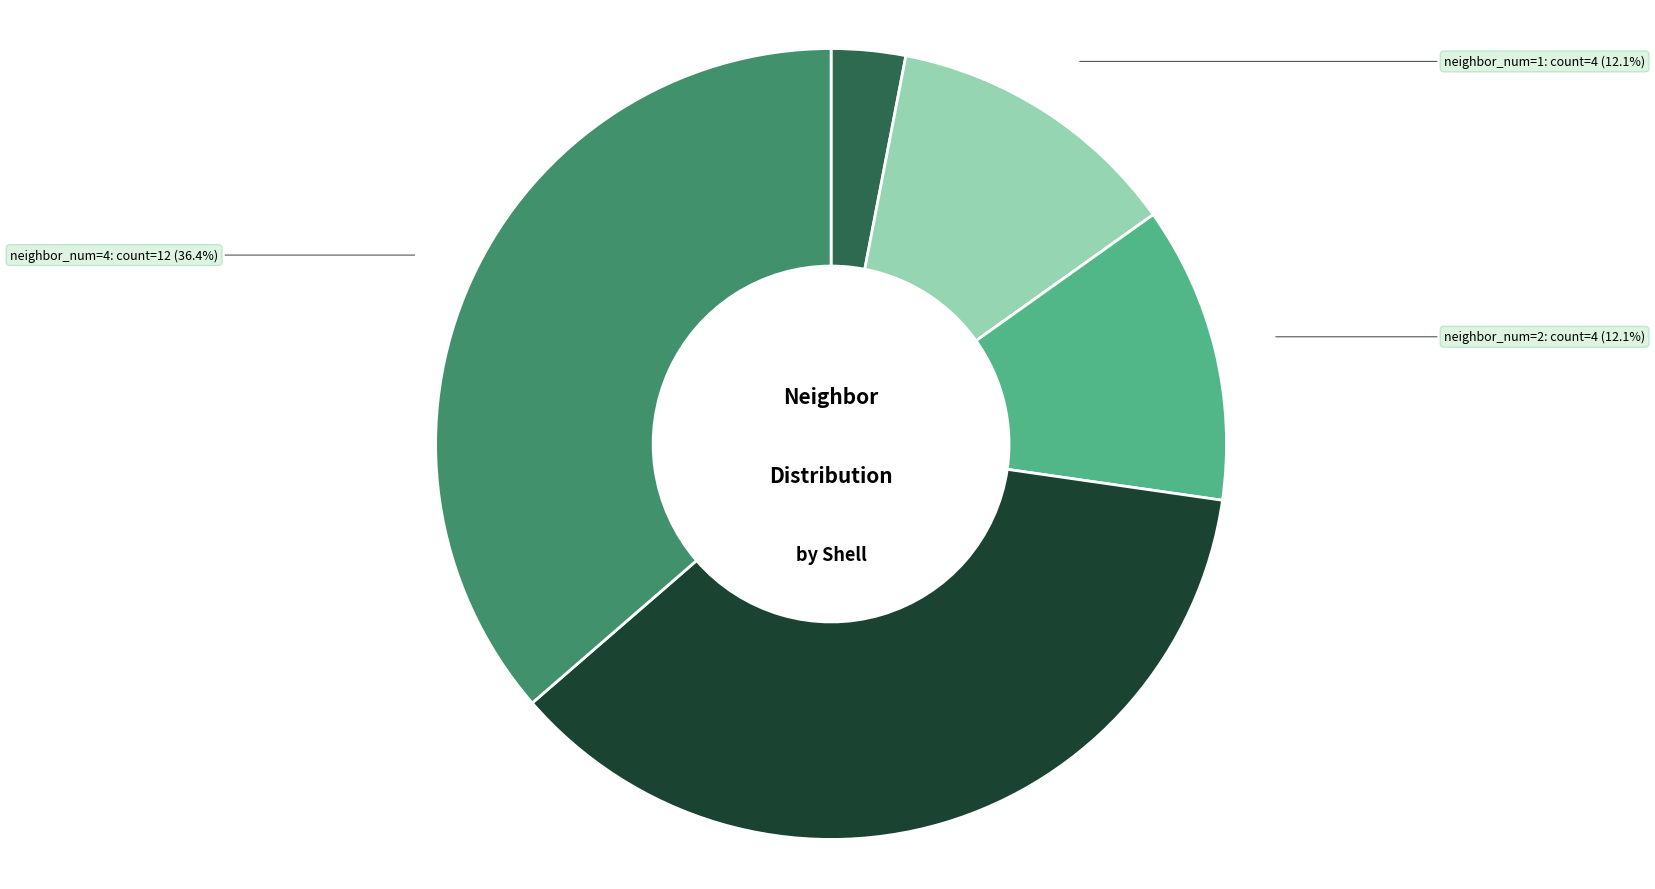

Is there any slice that represents more than half of the pie?

No